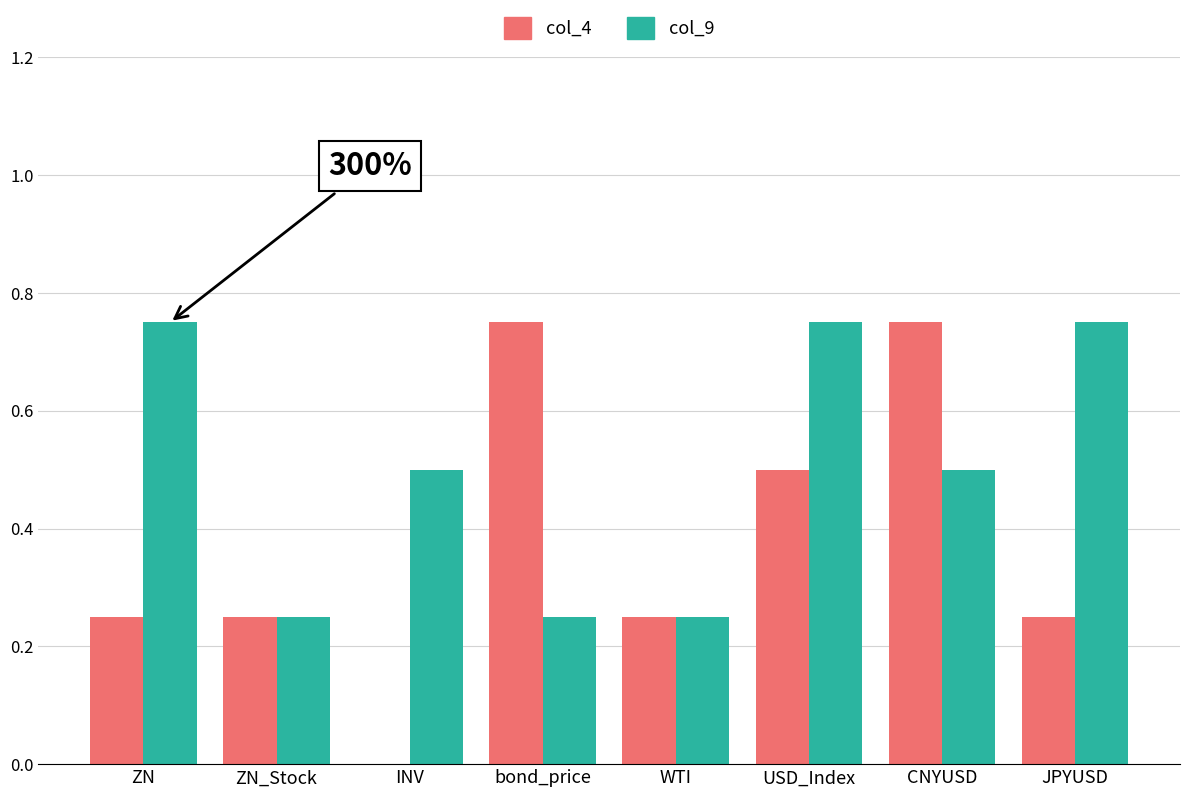

The col_4 series shows 0.4 at JPYUSD. True or false?

False